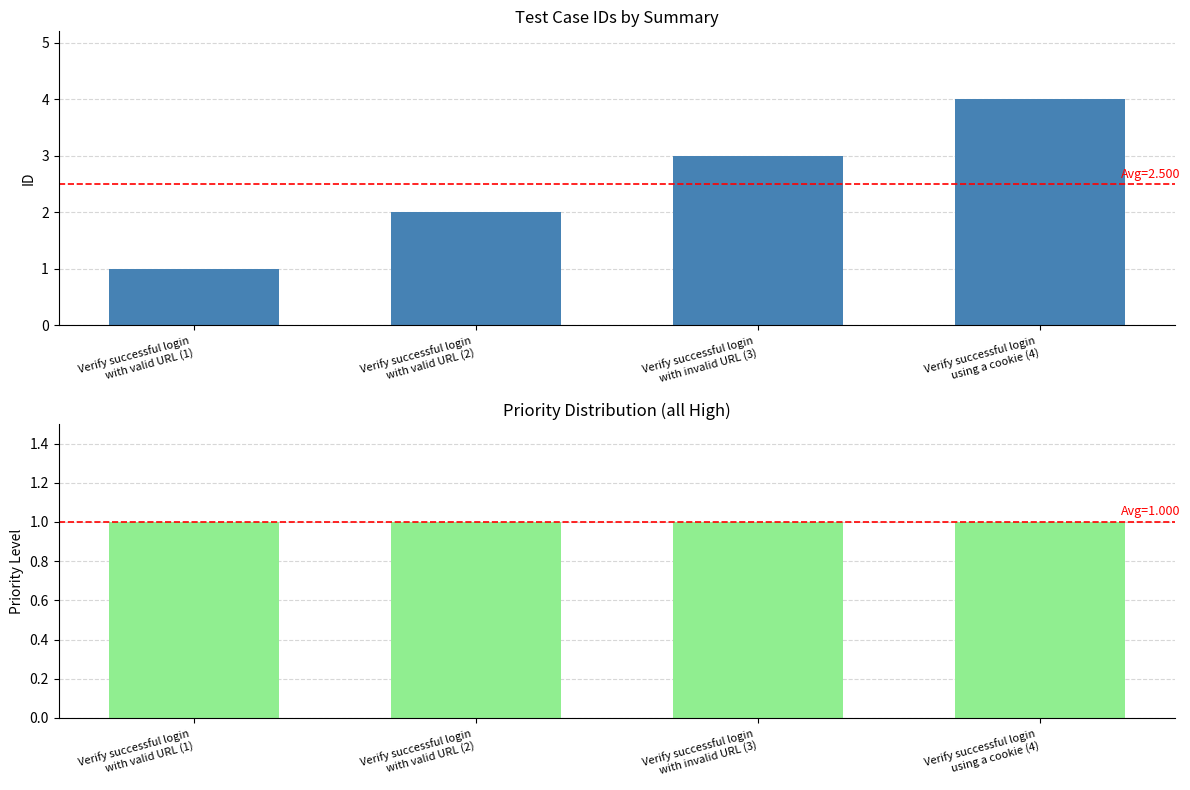

What is the approximate value of ID at Verify successful login
with valid URL (2)?

2